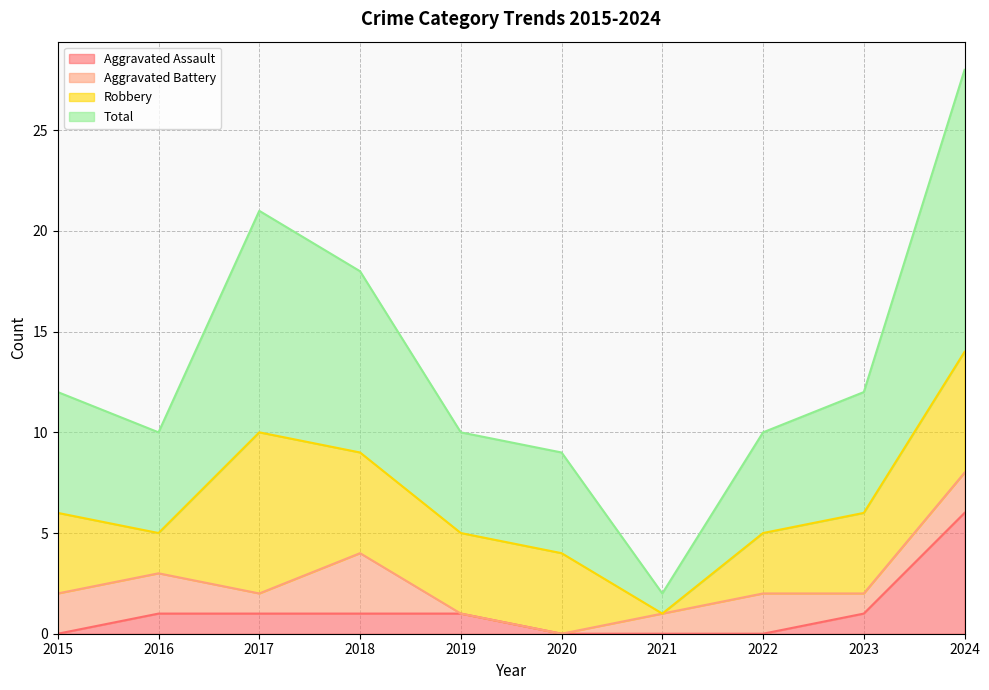

At which label is Total closest to 15?

2015